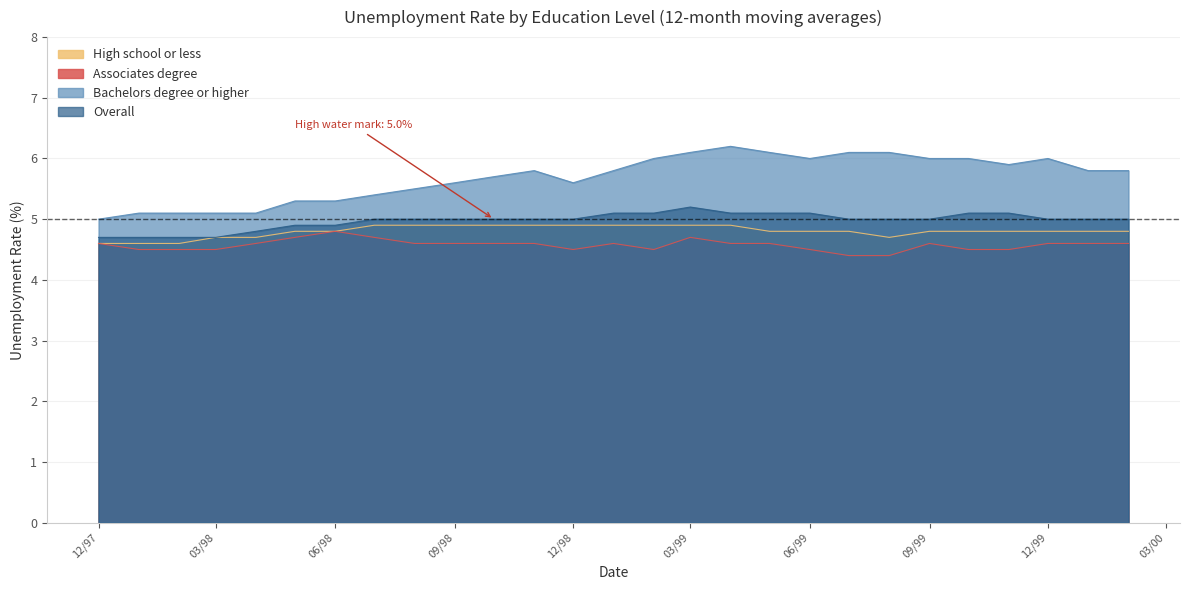

Which category has the highest value in the Overall series?

03/99